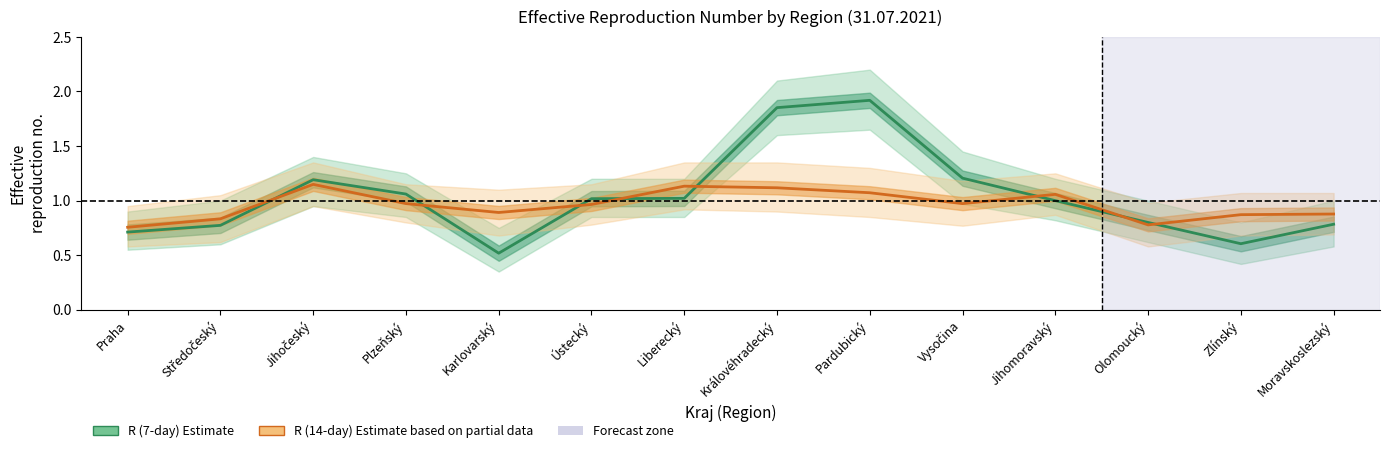

What is the value of the R (14-day) point at the 10th from the left?

1.0